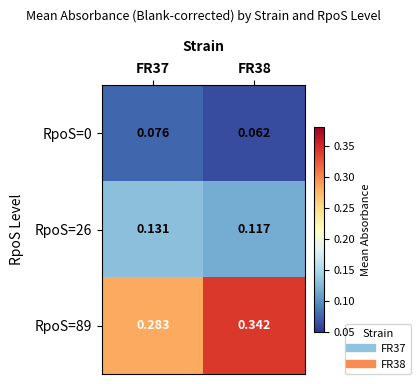

Is the value of RpoS=26 at FR38 greater than the value of RpoS=89 at FR38?

No